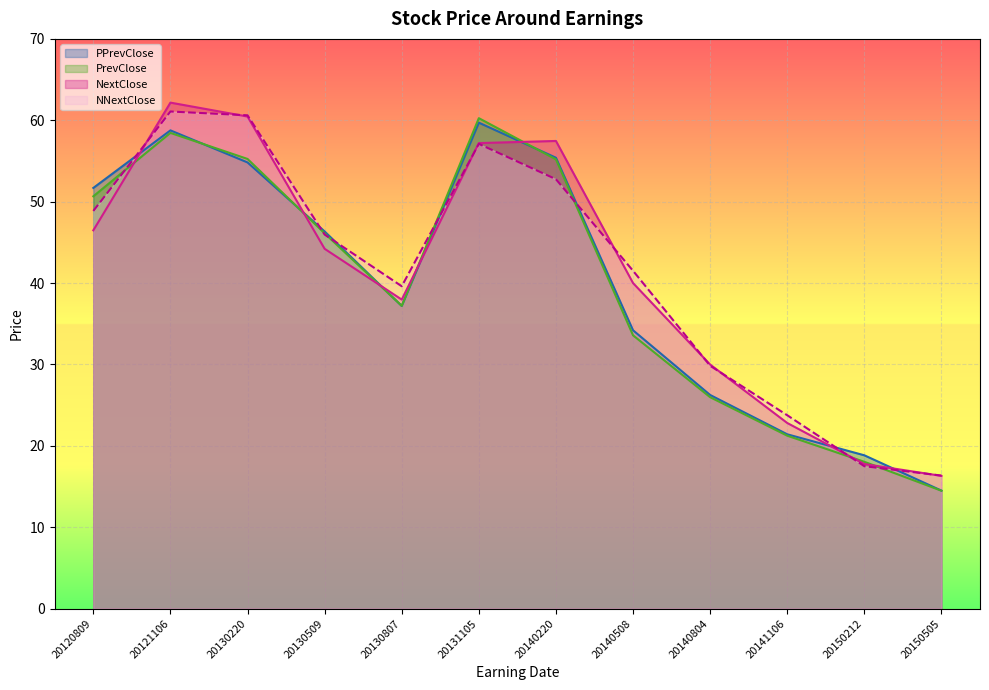

What is the spread (max minus min) of values at 20150505?

1.9